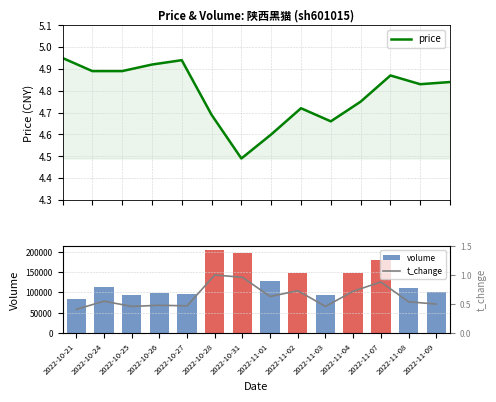

What is the maximum value shown in the chart?

204155.0